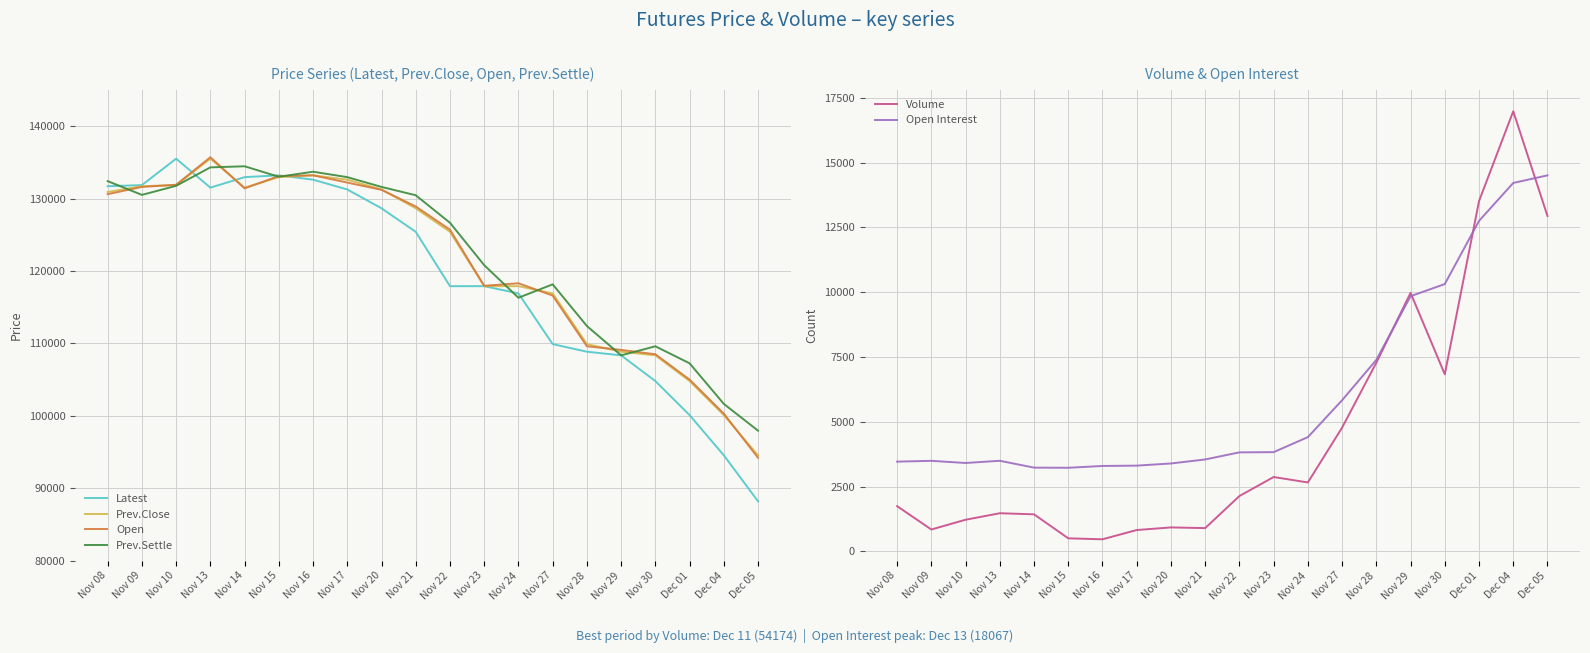

Reading right to left, transcribe all the data shown in this chart.

Latest: Dec 05=88200	Dec 04=94550	Dec 01=100100	Nov 30=104800	Nov 29=108350	Nov 28=108850	Nov 27=109900	Nov 24=116900	Nov 23=117900	Nov 22=117900	Nov 21=125400	Nov 20=128650	Nov 17=131250	Nov 16=132600	Nov 15=133200	Nov 14=132950	Nov 13=131500	Nov 10=135500	Nov 09=131850	Nov 08=131700
Prev.Close: Dec 05=94550	Dec 04=100100	Dec 01=104800	Nov 30=108350	Nov 29=108850	Nov 28=109900	Nov 27=116900	Nov 24=117900	Nov 23=117900	Nov 22=125400	Nov 21=128650	Nov 20=131250	Nov 17=132600	Nov 16=133200	Nov 15=132950	Nov 14=131500	Nov 13=135500	Nov 10=131850	Nov 09=131700	Nov 08=130900
Open: Dec 05=94200	Dec 04=100300	Dec 01=105000	Nov 30=108500	Nov 29=109100	Nov 28=109600	Nov 27=116600	Nov 24=118300	Nov 23=117950	Nov 22=125700	Nov 21=128900	Nov 20=131200	Nov 17=132200	Nov 16=133200	Nov 15=133100	Nov 14=131400	Nov 13=135700	Nov 10=131900	Nov 09=131600	Nov 08=130600
Prev.Settle: Dec 05=97950	Dec 04=101650	Dec 01=107250	Nov 30=109600	Nov 29=108350	Nov 28=112400	Nov 27=118150	Nov 24=116300	Nov 23=120800	Nov 22=126650	Nov 21=130450	Nov 20=131600	Nov 17=132950	Nov 16=133700	Nov 15=133000	Nov 14=134450	Nov 13=134300	Nov 10=131750	Nov 09=130500	Nov 08=132400
Volume: Dec 05=12938	Dec 04=16977	Dec 01=13512	Nov 30=6833	Nov 29=9974	Nov 28=7279	Nov 27=4777	Nov 24=2661	Nov 23=2871	Nov 22=2137	Nov 21=900	Nov 20=927	Nov 17=826	Nov 16=469	Nov 15=506	Nov 14=1432	Nov 13=1474	Nov 10=1223	Nov 09=847	Nov 08=1747
Open Interest: Dec 05=14505	Dec 04=14212	Dec 01=12749	Nov 30=10313	Nov 29=9844	Nov 28=7388	Nov 27=5833	Nov 24=4409	Nov 23=3830	Nov 22=3822	Nov 21=3548	Nov 20=3393	Nov 17=3310	Nov 16=3297	Nov 15=3227	Nov 14=3233	Nov 13=3497	Nov 10=3412	Nov 09=3495	Nov 08=3464